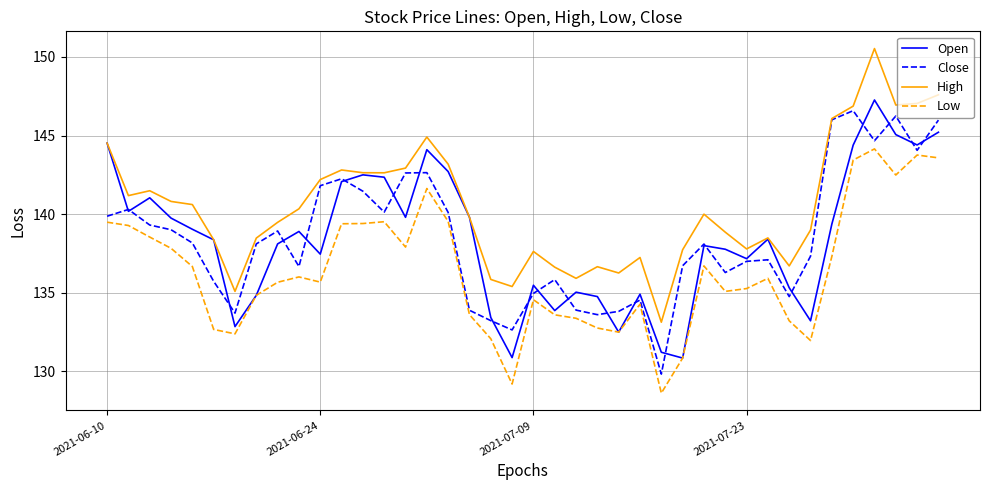

What are all the series names shown in the legend?

Open, Close, High, Low